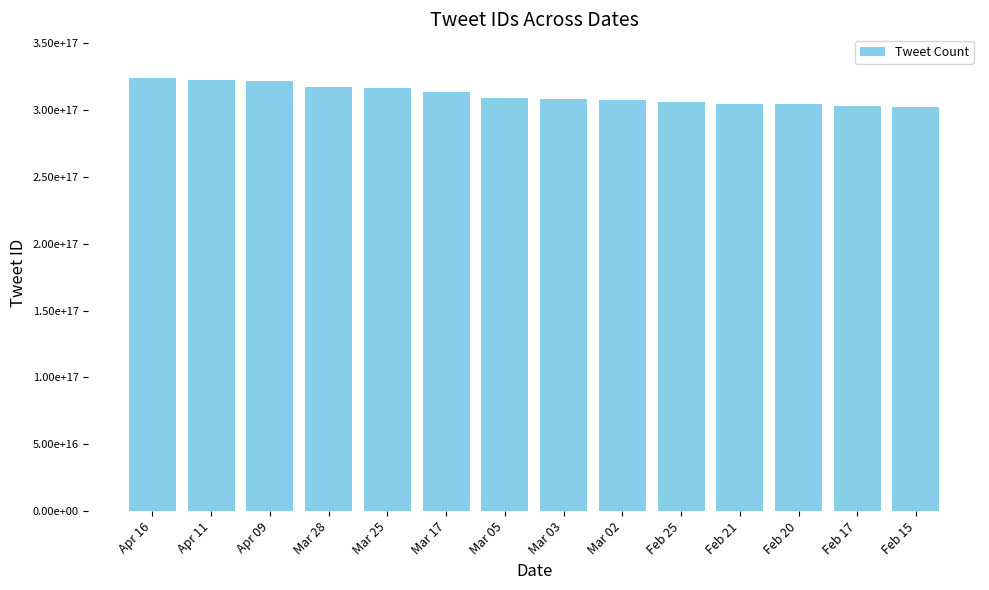

Rank the categories by value from highest to lowest.

Apr 16, Apr 11, Apr 09, Mar 28, Mar 25, Mar 17, Mar 05, Mar 03, Mar 02, Feb 25, Feb 21, Feb 20, Feb 17, Feb 15